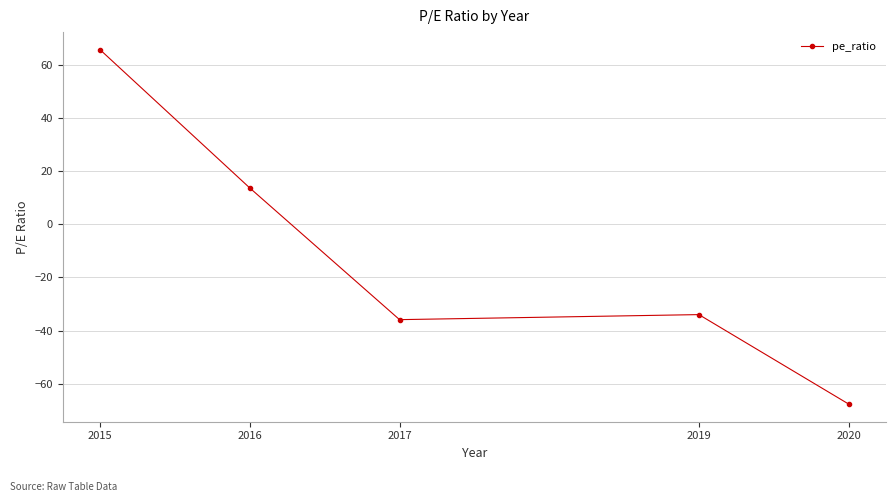

Between 2017 and 2016, which is larger?

2016